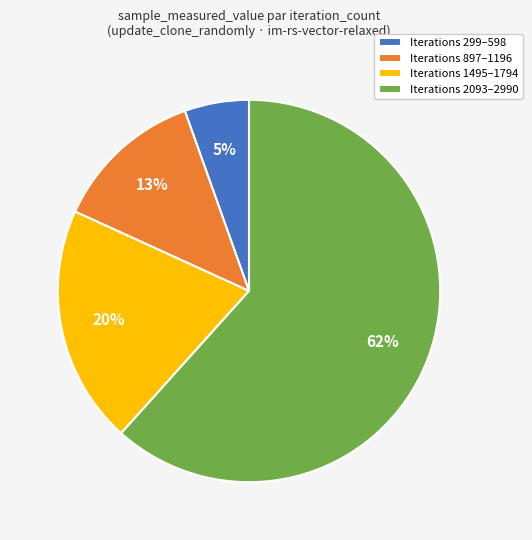

Which slice is the largest?

Iterations 2093–2990